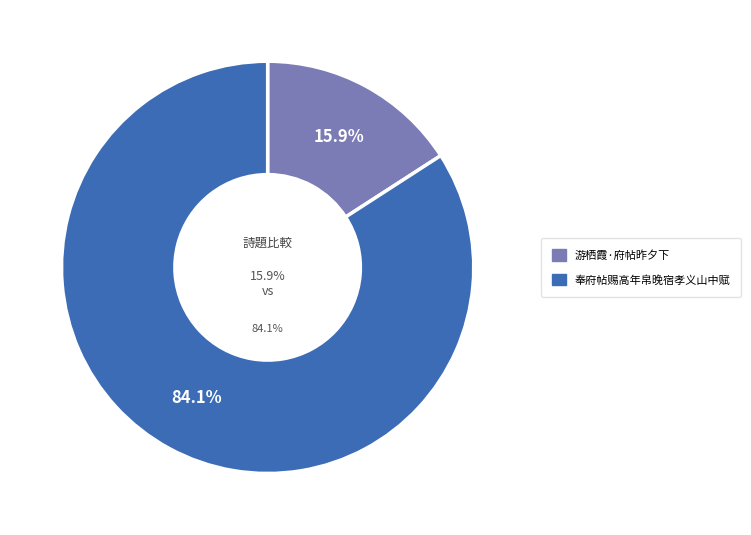

What percentage is NOT represented by 游栖霞·府帖昨夕下?

84.1%